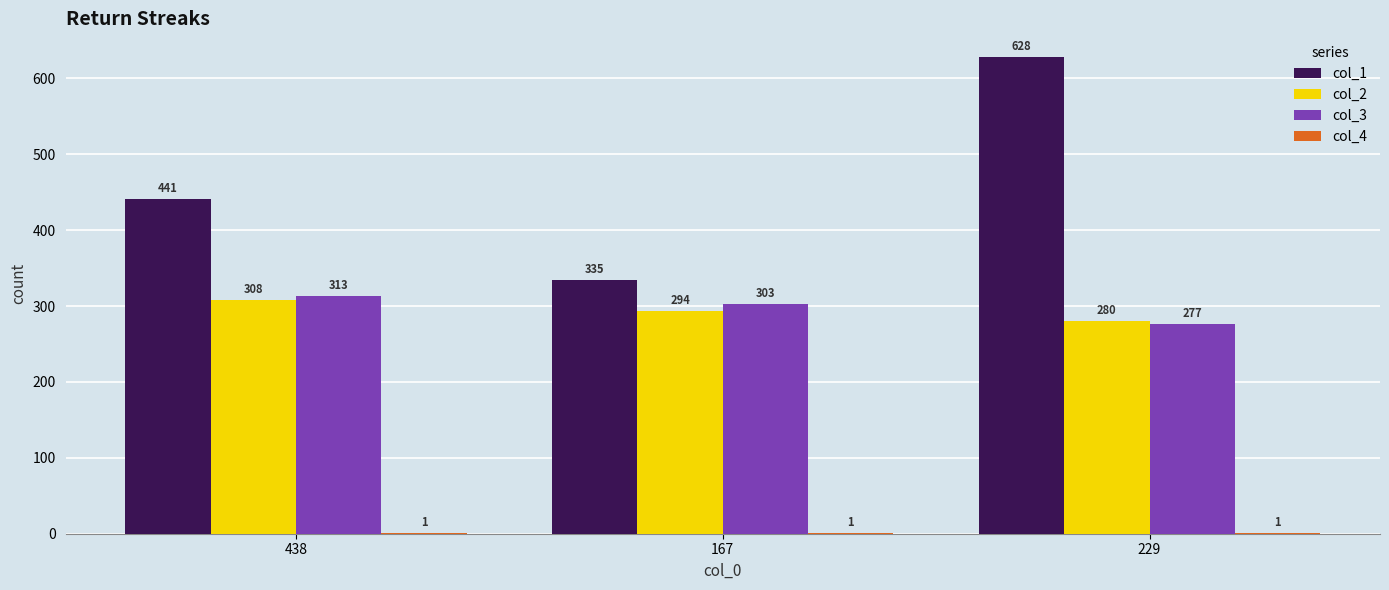

Which series has the largest total across all categories?

col_1